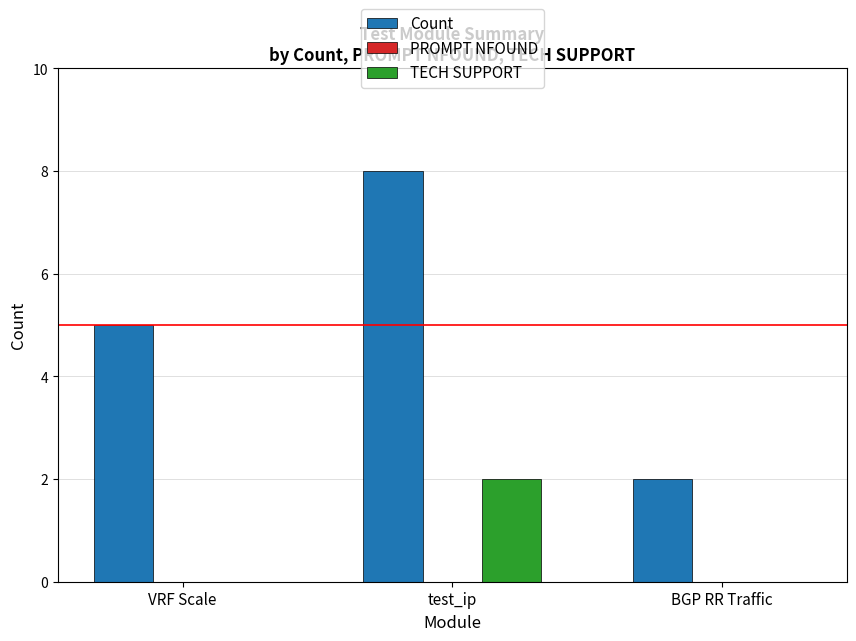

At which category is the sum across all series the highest?

test_ip